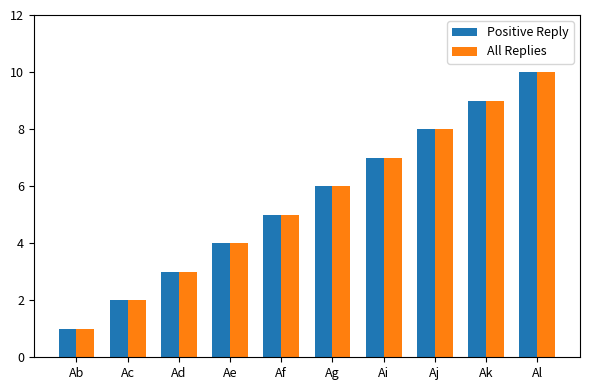

What is the difference between the maximum and minimum values in the Positive Reply series?

9